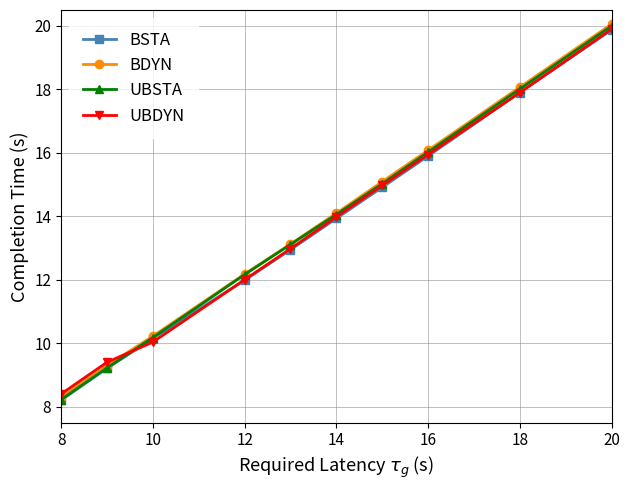

What is the value of the UBSTA point at the 3rd from the left?

10.2